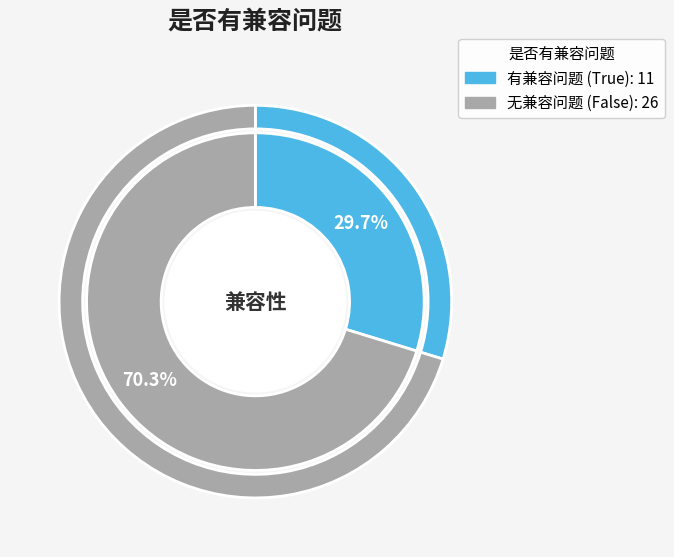

True or false: False accounts for 70% of the total.

True